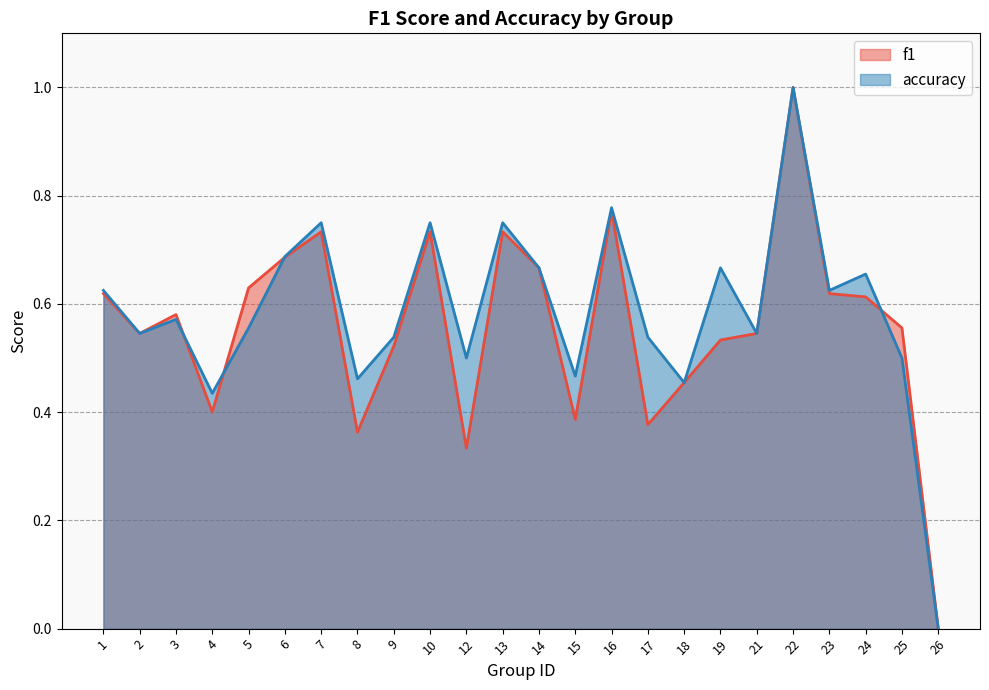

True or false: f1 has more than 2 interior local peaks.

True